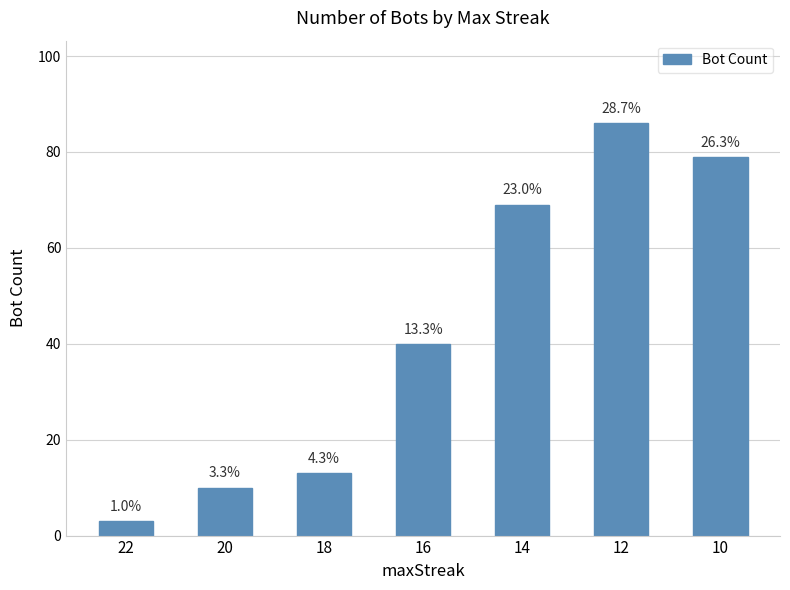

At which category does the chart reach its peak across all series?

12